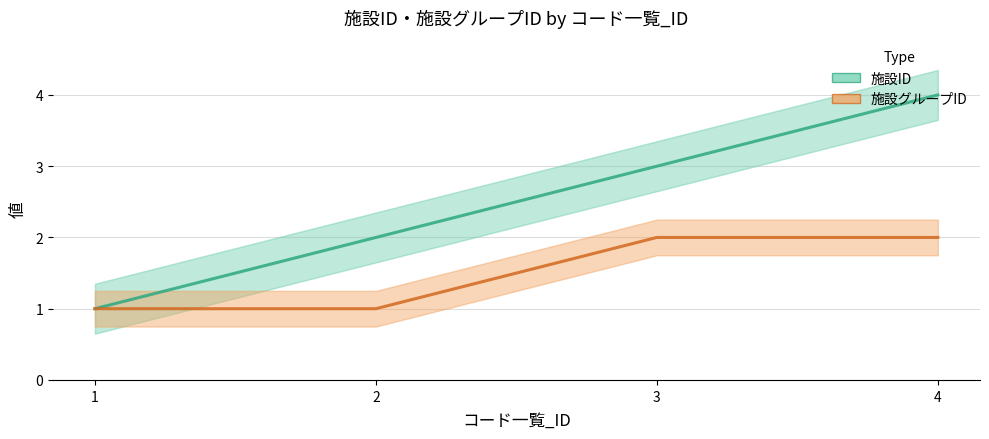

What is the total value across all series at 1?

2